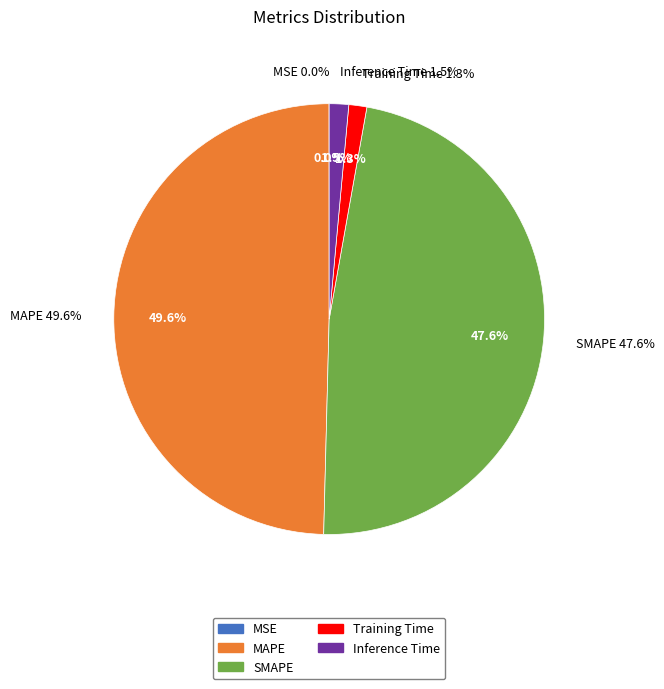

To the nearest percent, what is the combined percentage of MSE and SMAPE?

48%